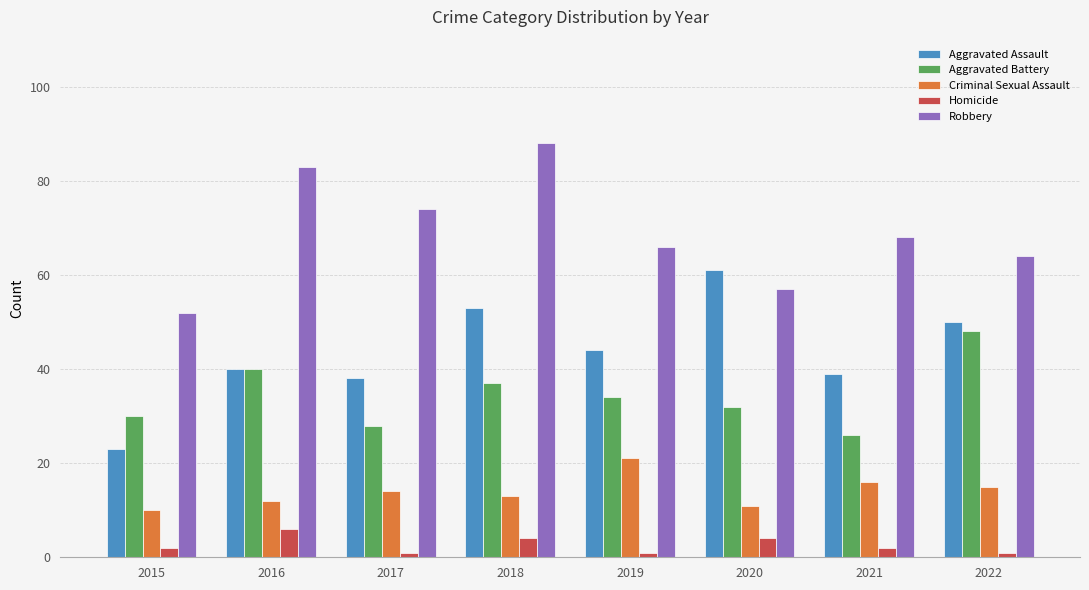

What is the highest value of the Aggravated Battery series?

48